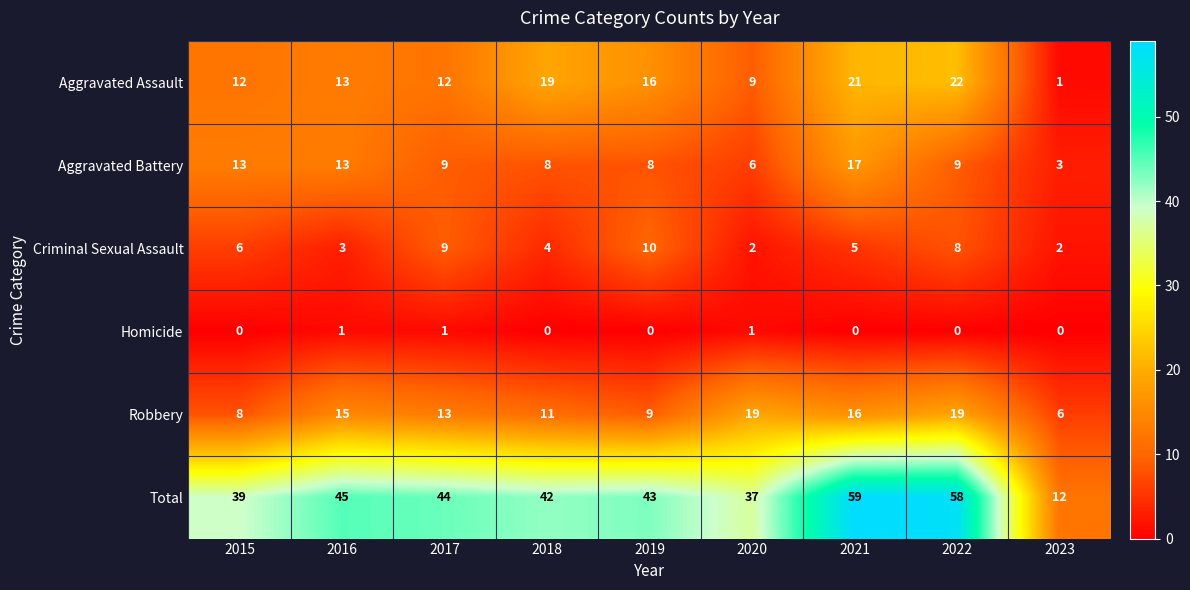

Is it true that Total equals 42 at 2018?

True